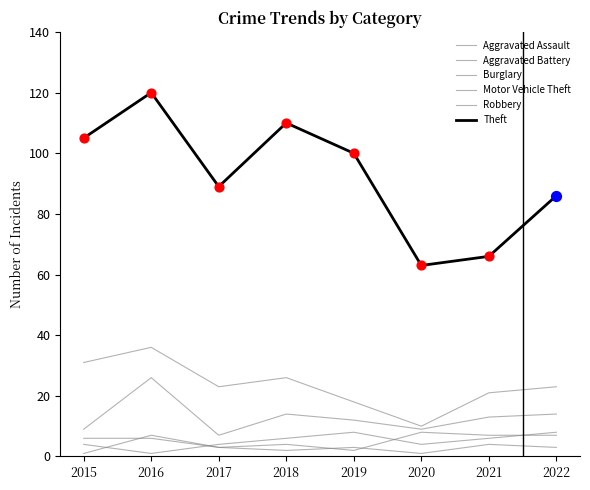

Which series has the largest total across all categories?

Theft